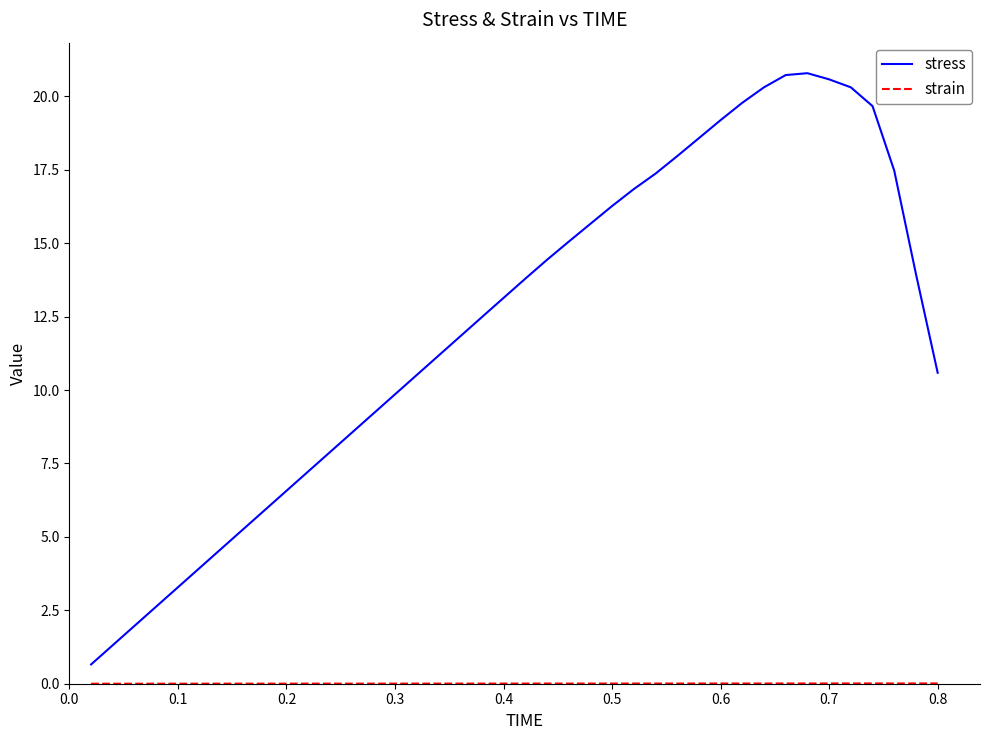

Which series has the largest total across all categories?

stress